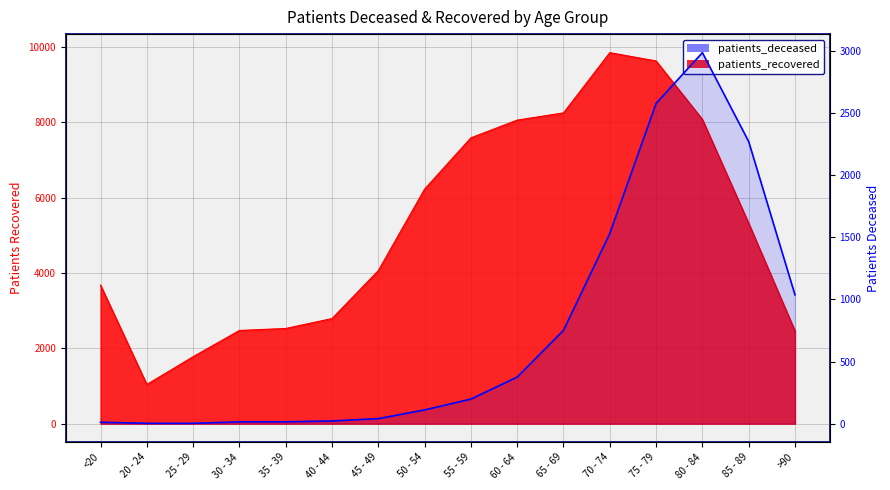

What is the change in value from 50 - 54 to 70 - 74?

+1419